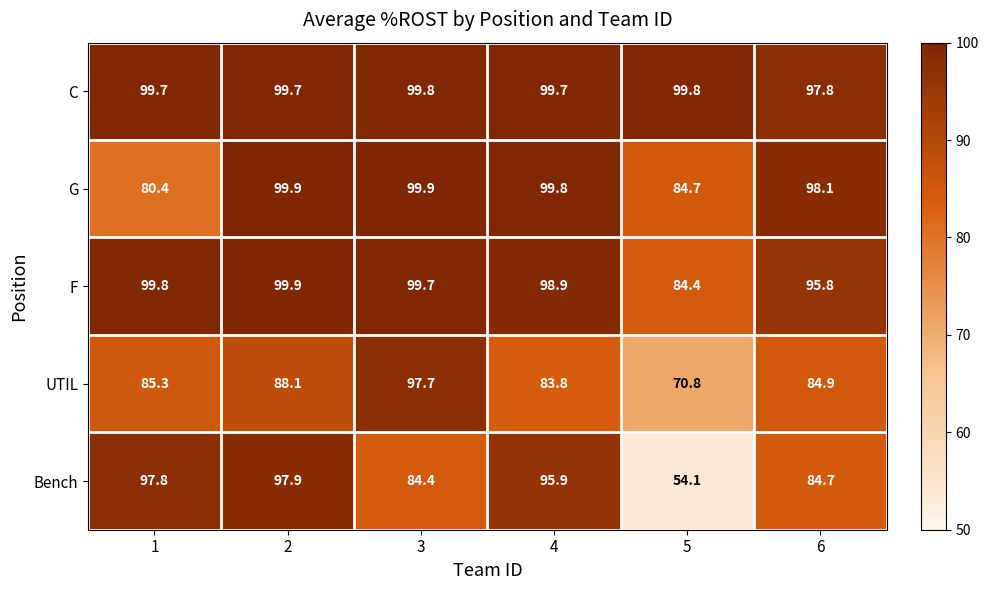

At 6, list the series in order from smallest to largest.

Bench, UTIL, F, C, G